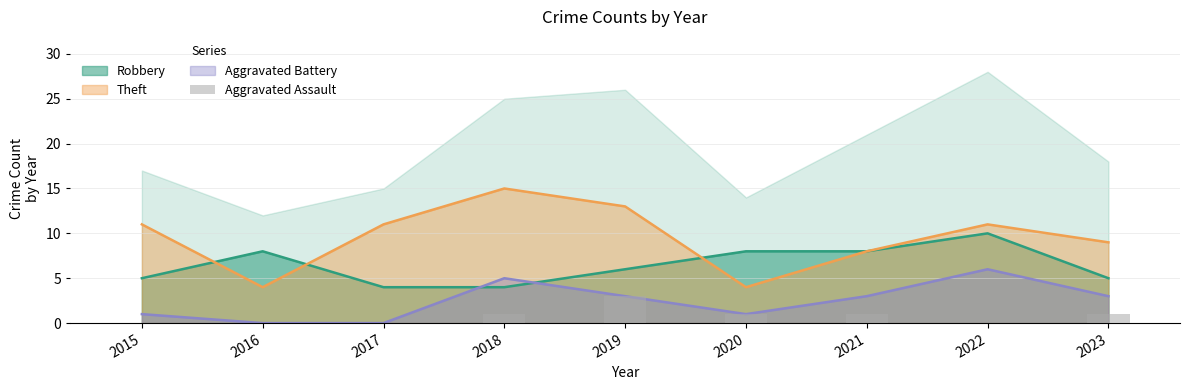

Reading left to right, what are all the values shown in this chart?

2015=0	2016=0	2017=0	2018=1	2019=3	2020=1	2021=1	2022=0	2023=1